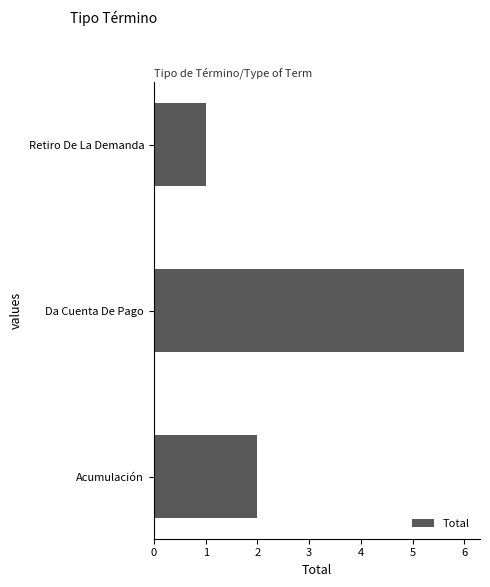

Reading top to bottom, list all the values displayed in this chart.

1	6	2